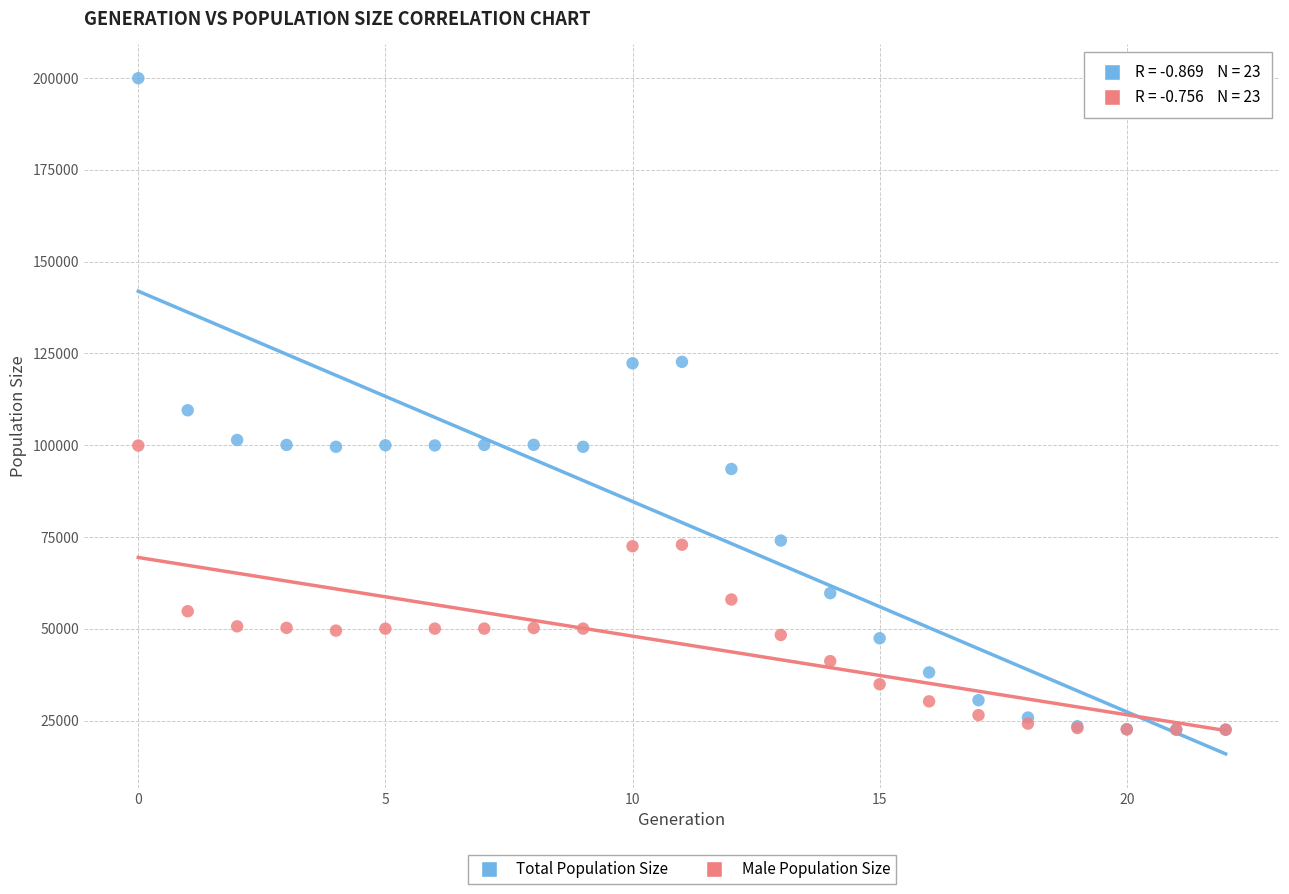

What are all the series names shown in the legend?

Total Population Size, Male Population Size